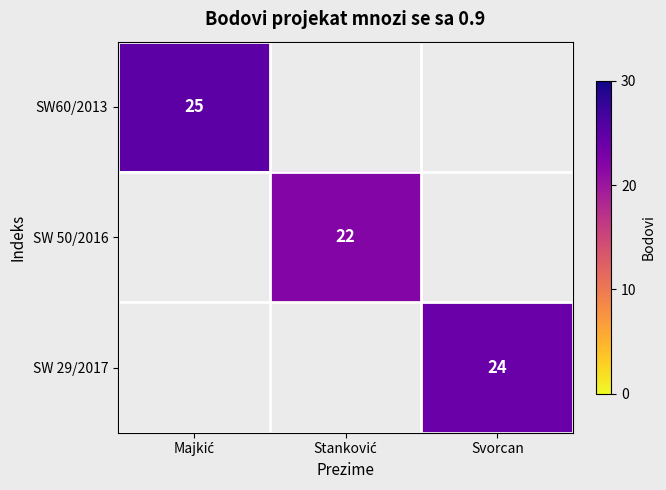

Count the number of data series in this chart.

3